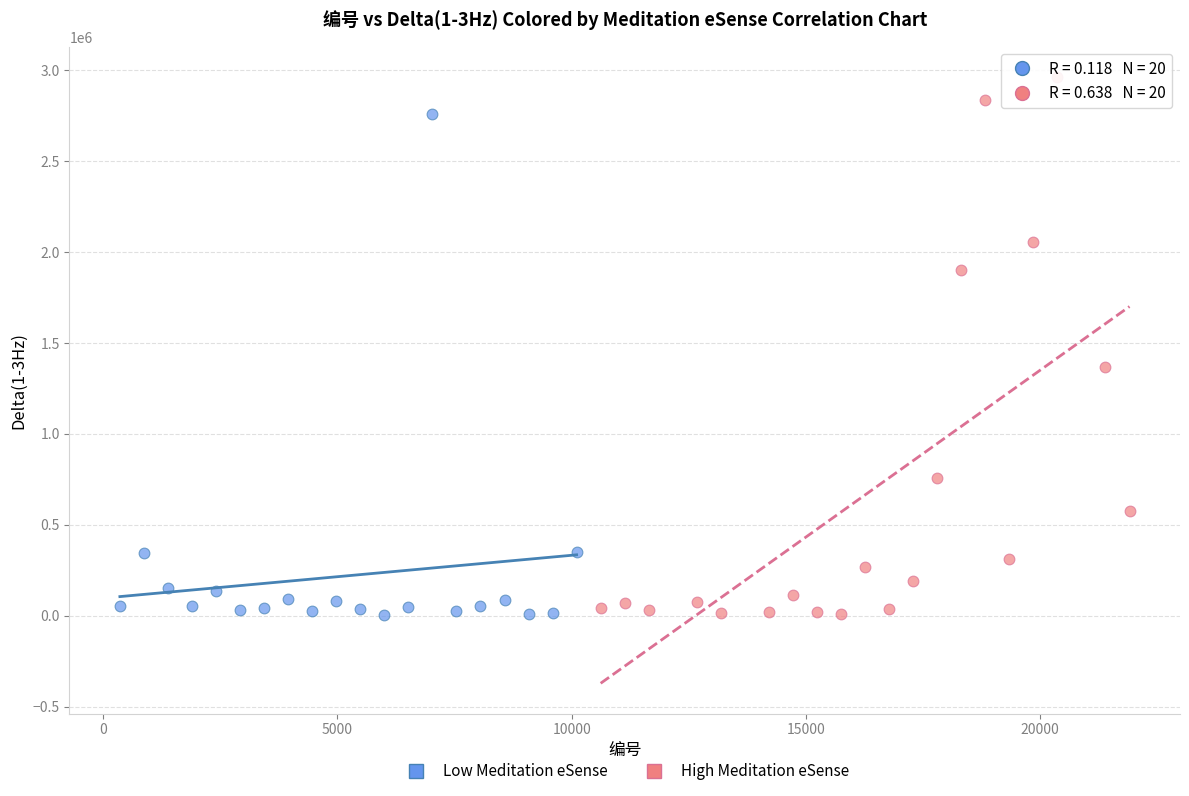

Which series contains the highest Y value?

High Meditation eSense